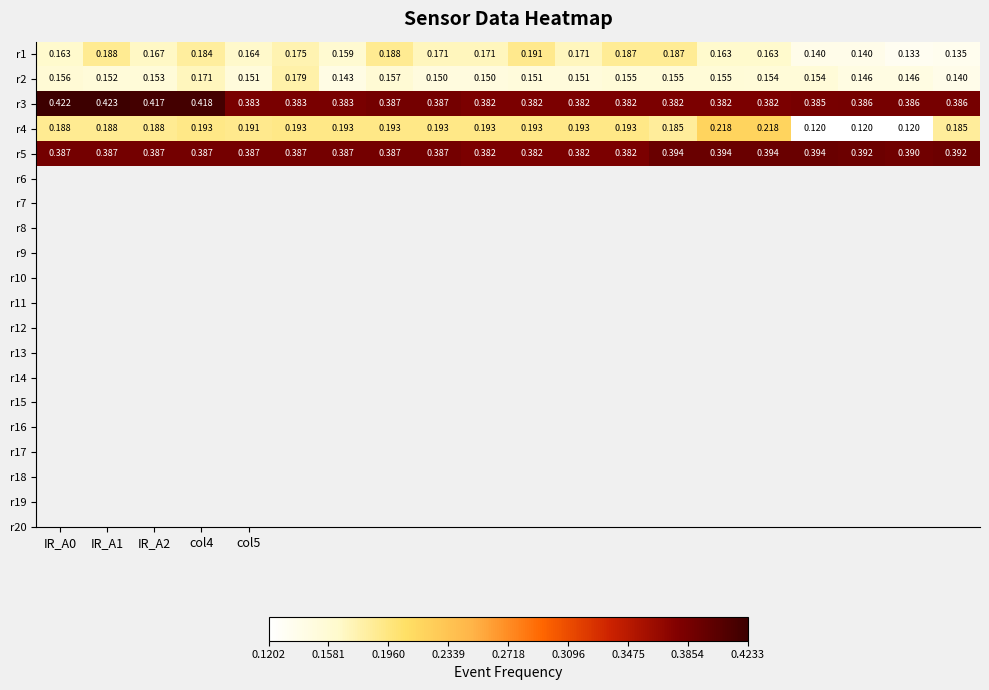

What is the greatest value displayed?

0.4